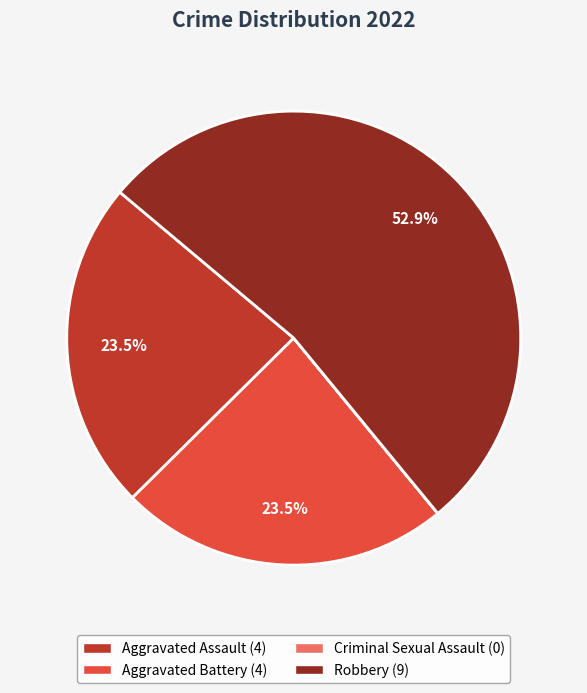

What is the ratio of the value at Aggravated Assault to the value at Robbery?

0.4